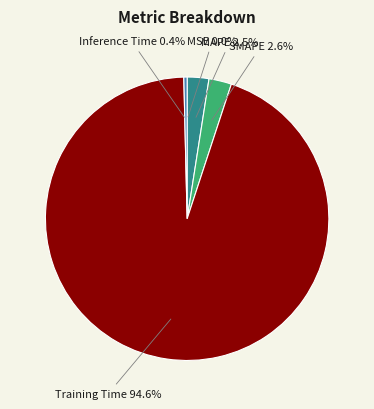

Is there any slice that represents more than half of the pie?

Yes